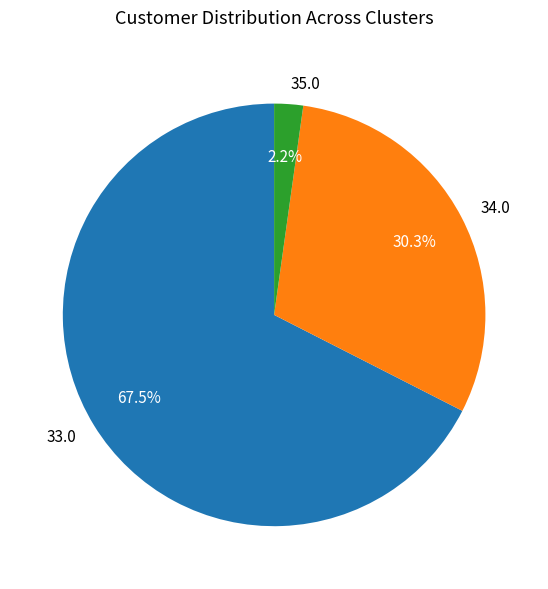

Between 33.0 and 34.0, which is larger?

33.0